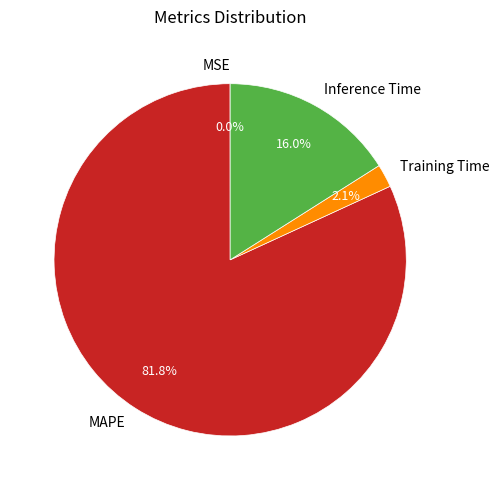

Is it true that MAPE is 87% of the pie?

False